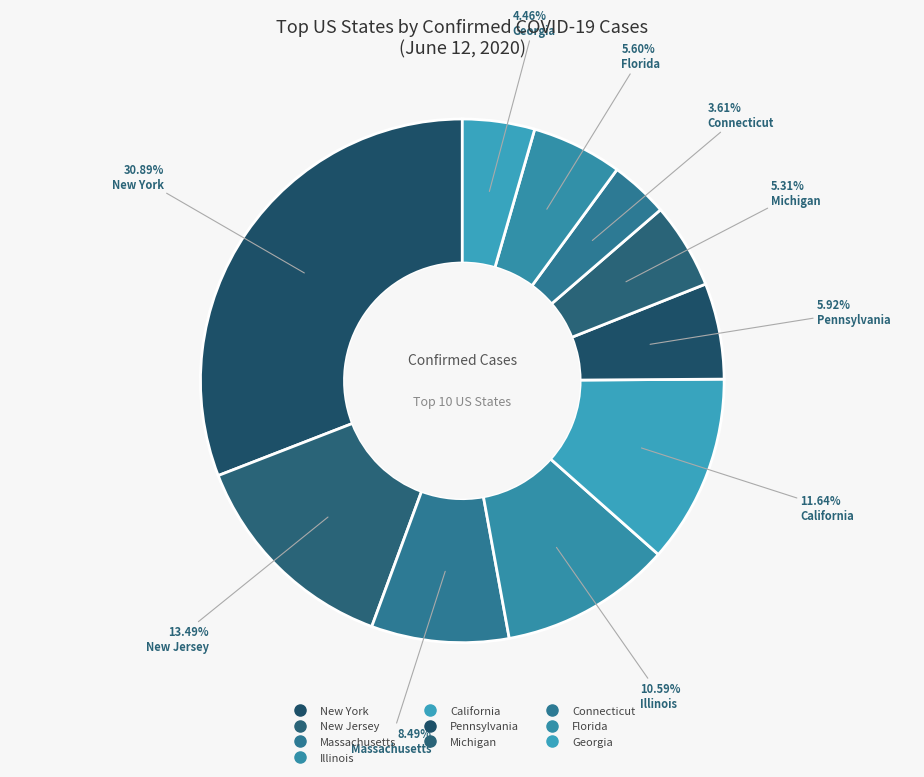

How many segments does this pie chart have?

10